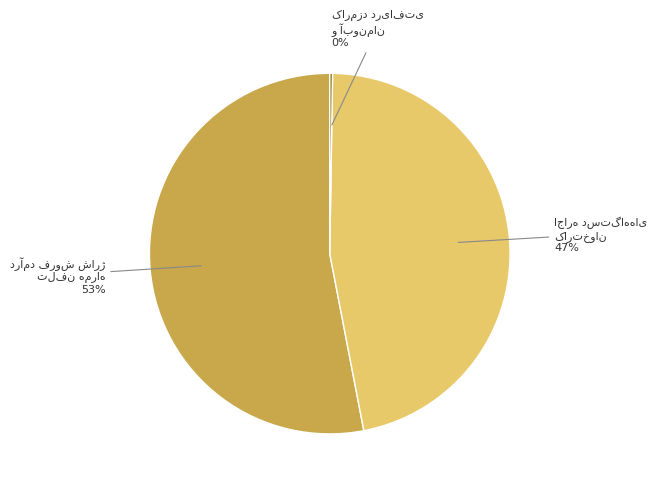

Does any single category account for the majority?

Yes